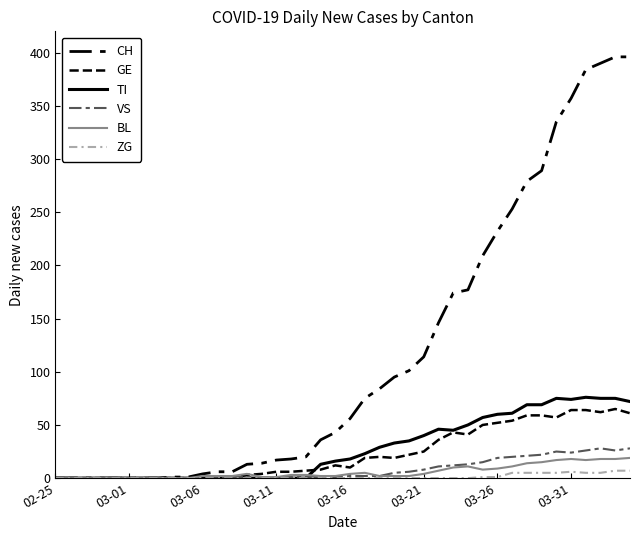

How many lines are shown in the chart?

6